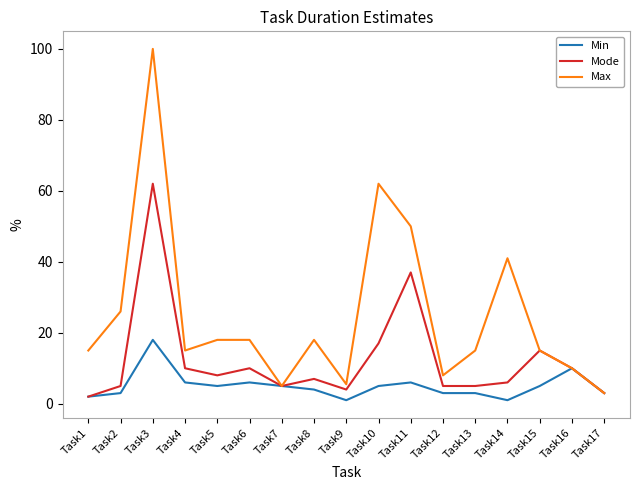

The Mode series shows 10.0 at Task4. True or false?

True